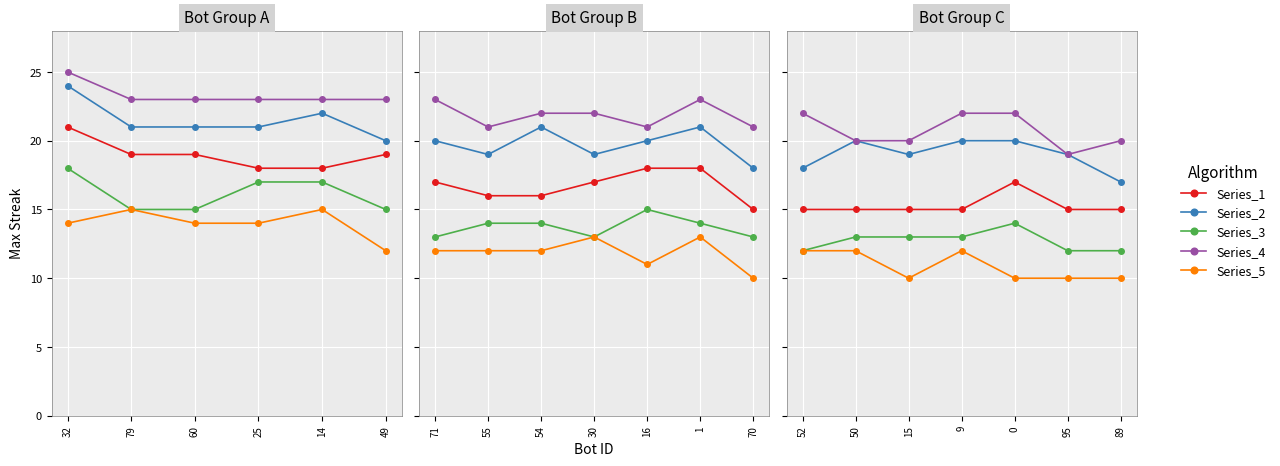

Which series has the largest total across all categories?

Series_4